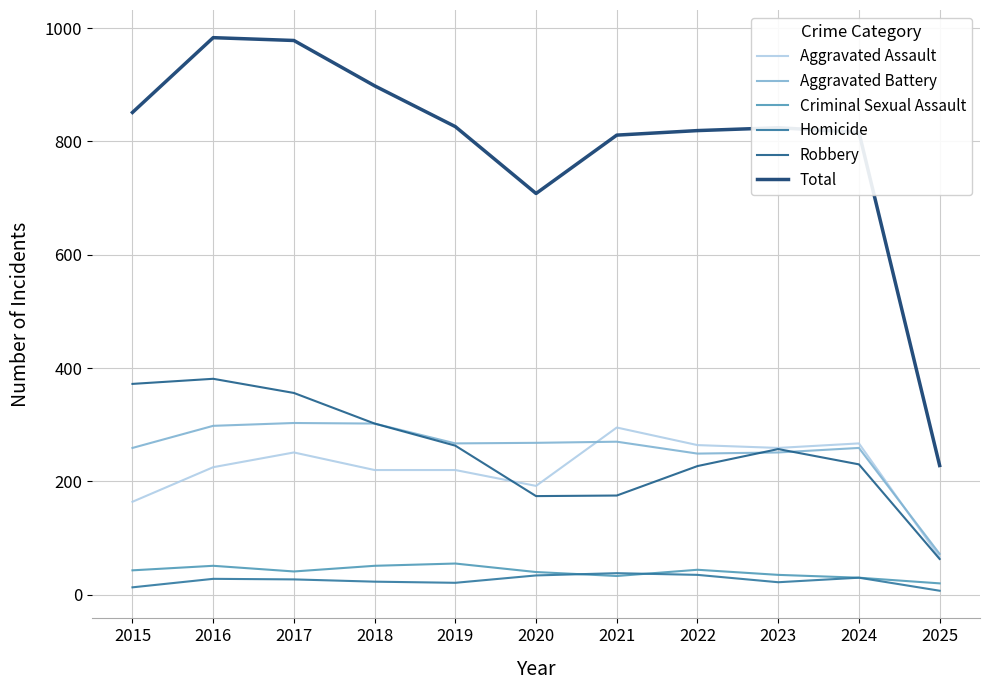

How many lines are shown in the chart?

6